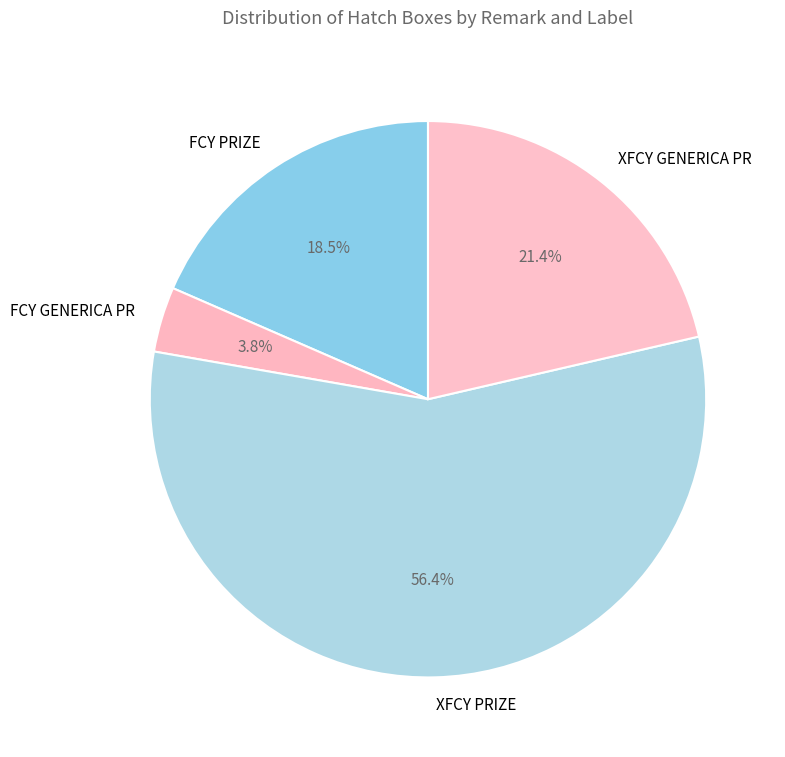

Which category has the smallest portion of the pie?

FCY GENERICA PR